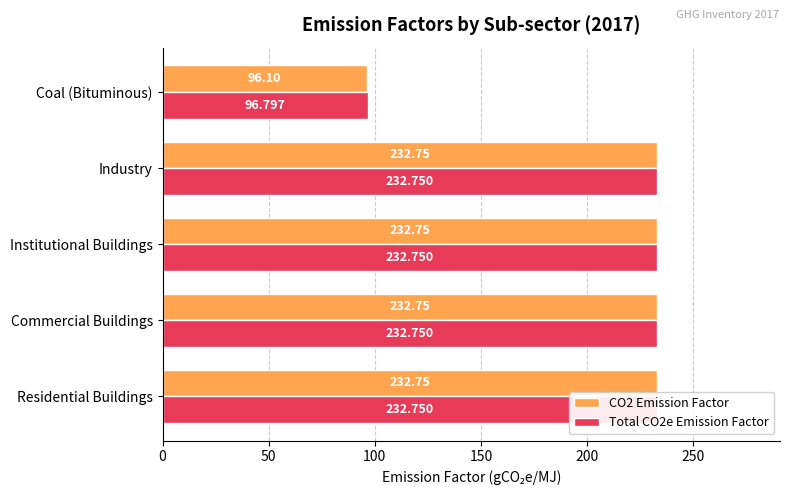

What is the average value of the CO2 Emission Factor series?

205.4